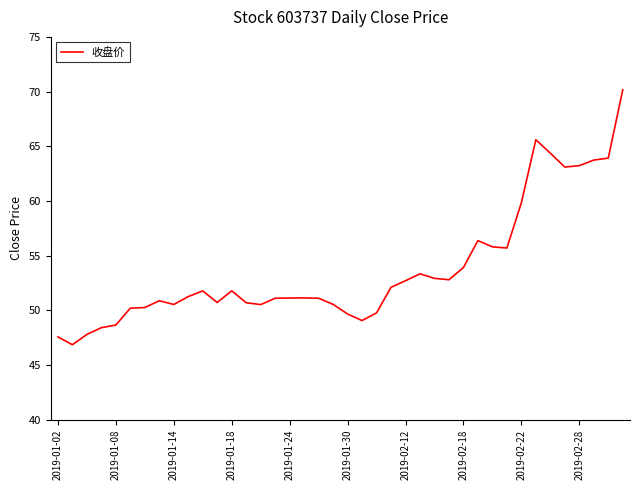

What is the greatest value displayed?

70.2